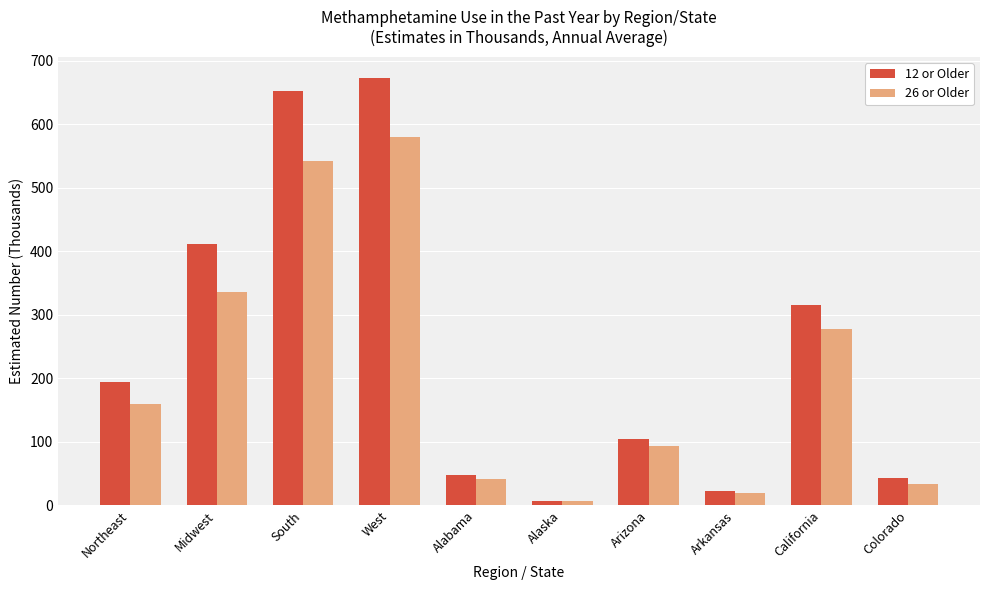

Rank the series by their average value, from highest to lowest.

12 or Older, 26 or Older